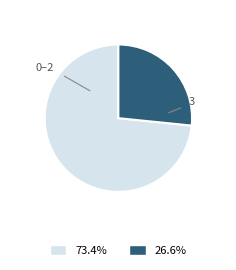

Which slice is the largest?

0–2